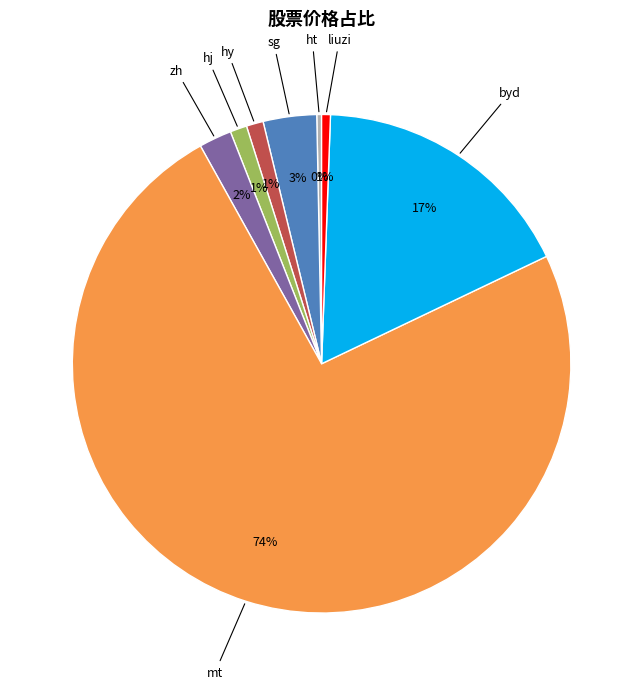

Which has a higher value, byd or ht?

byd